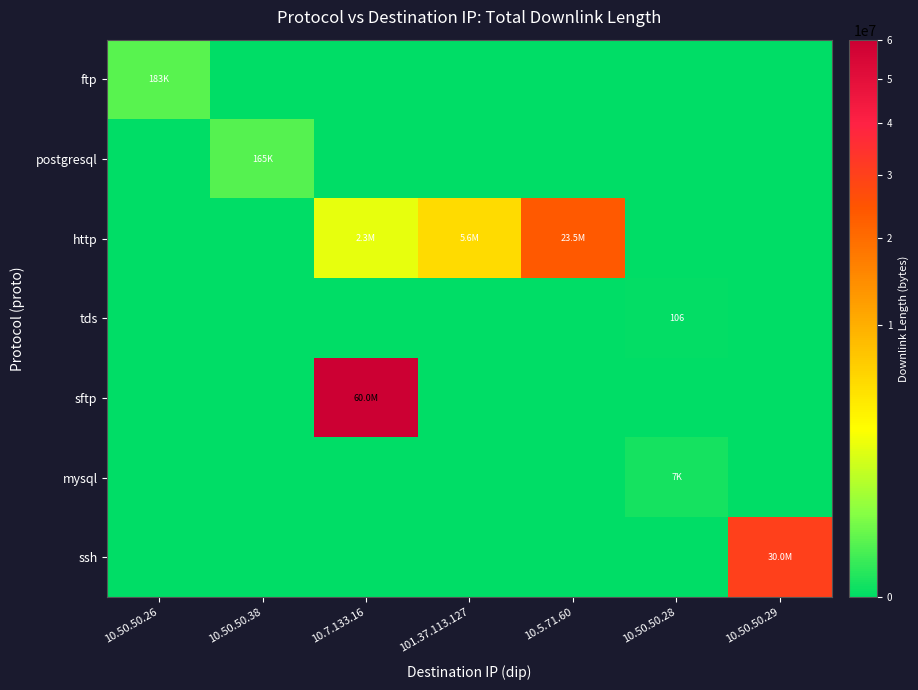

True or false: ssh has a value of 0 at 10.50.50.26.

True